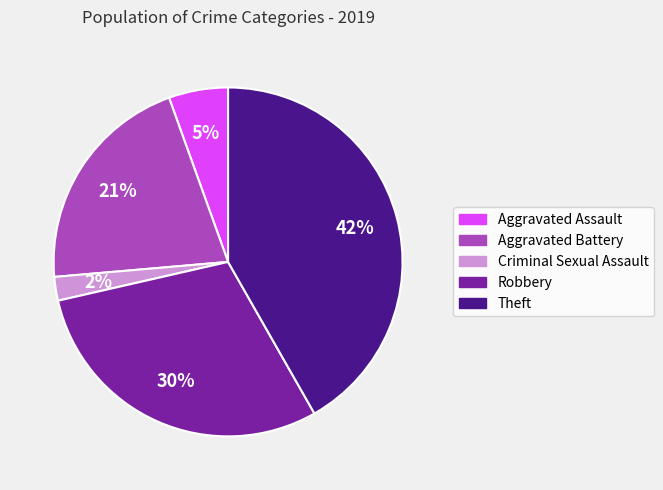

What is the ratio of the value at Criminal Sexual Assault to the value at Aggravated Assault?

0.4